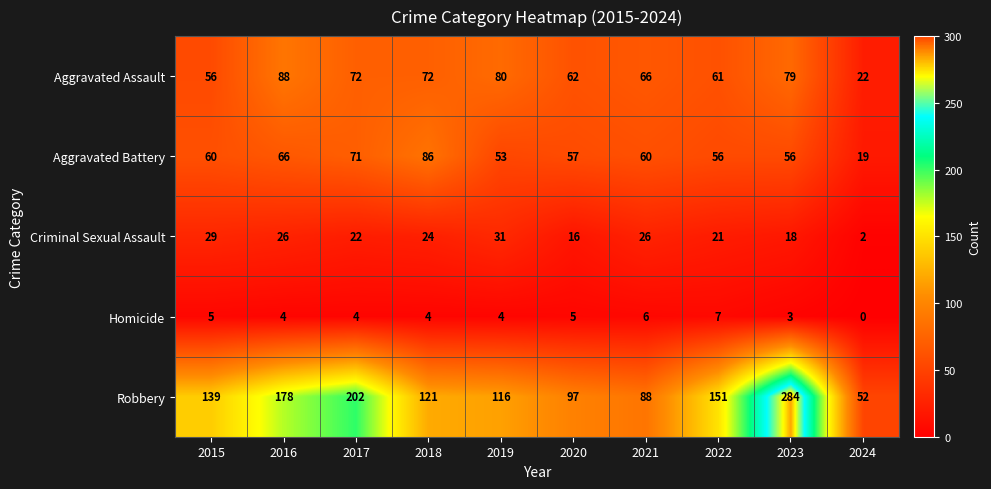

What is the approximate value of Robbery at 2015, to the nearest 50?

150